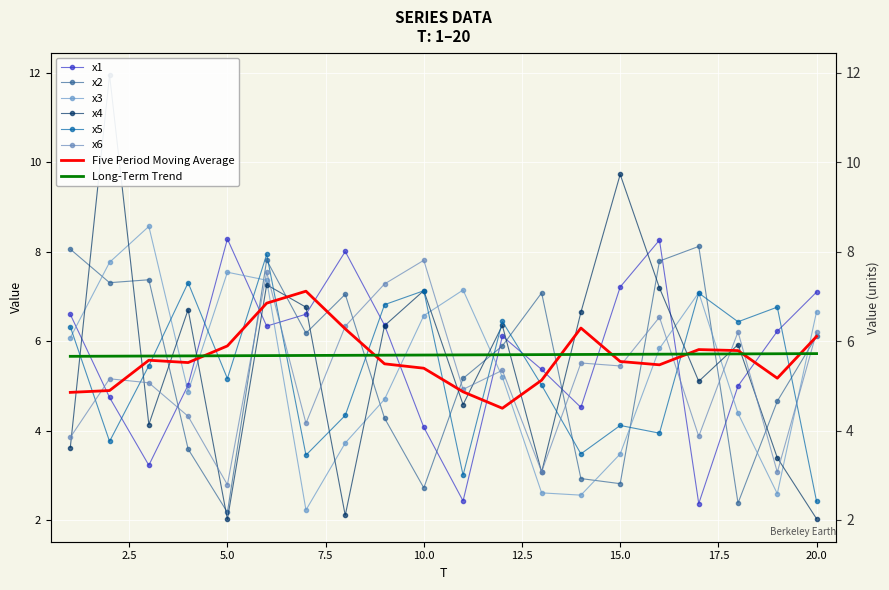

Is it true that x5 equals 1.3 at 2?

False